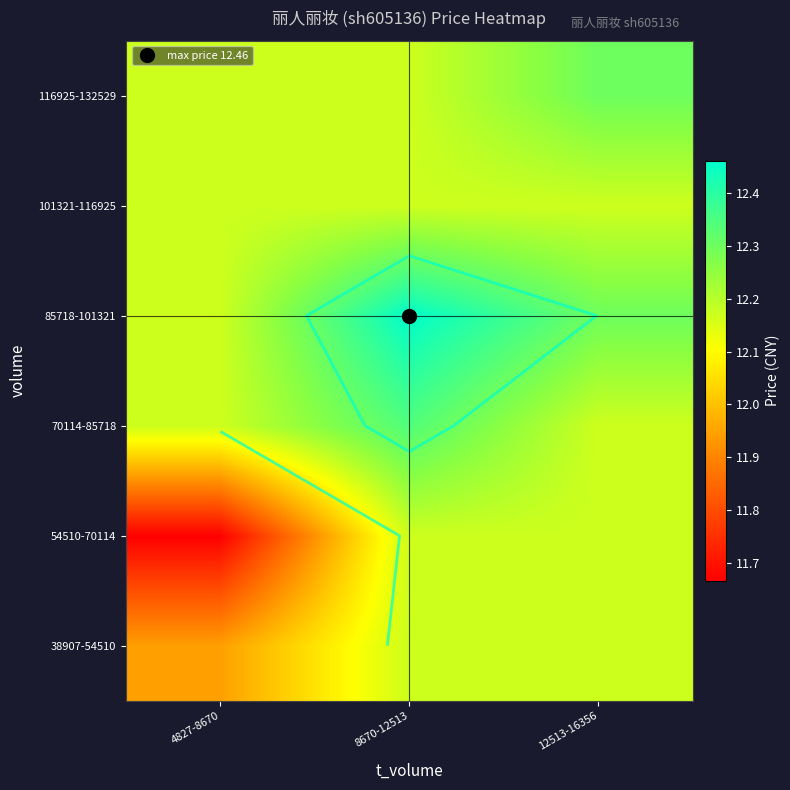

At which label is 85718-101321 closest to 12?

4827-8670